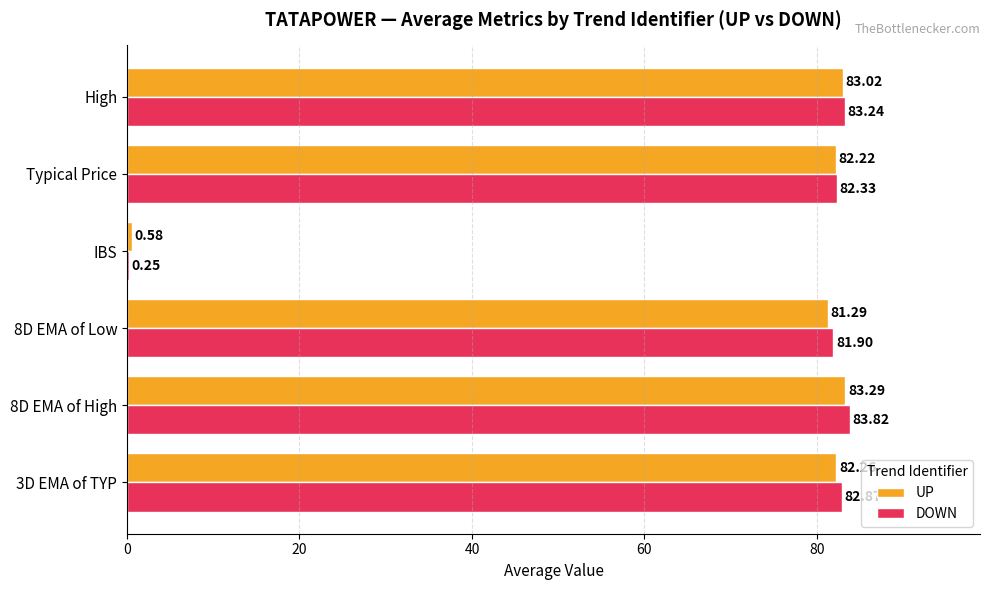

What is the total value across all series at IBS?

0.8